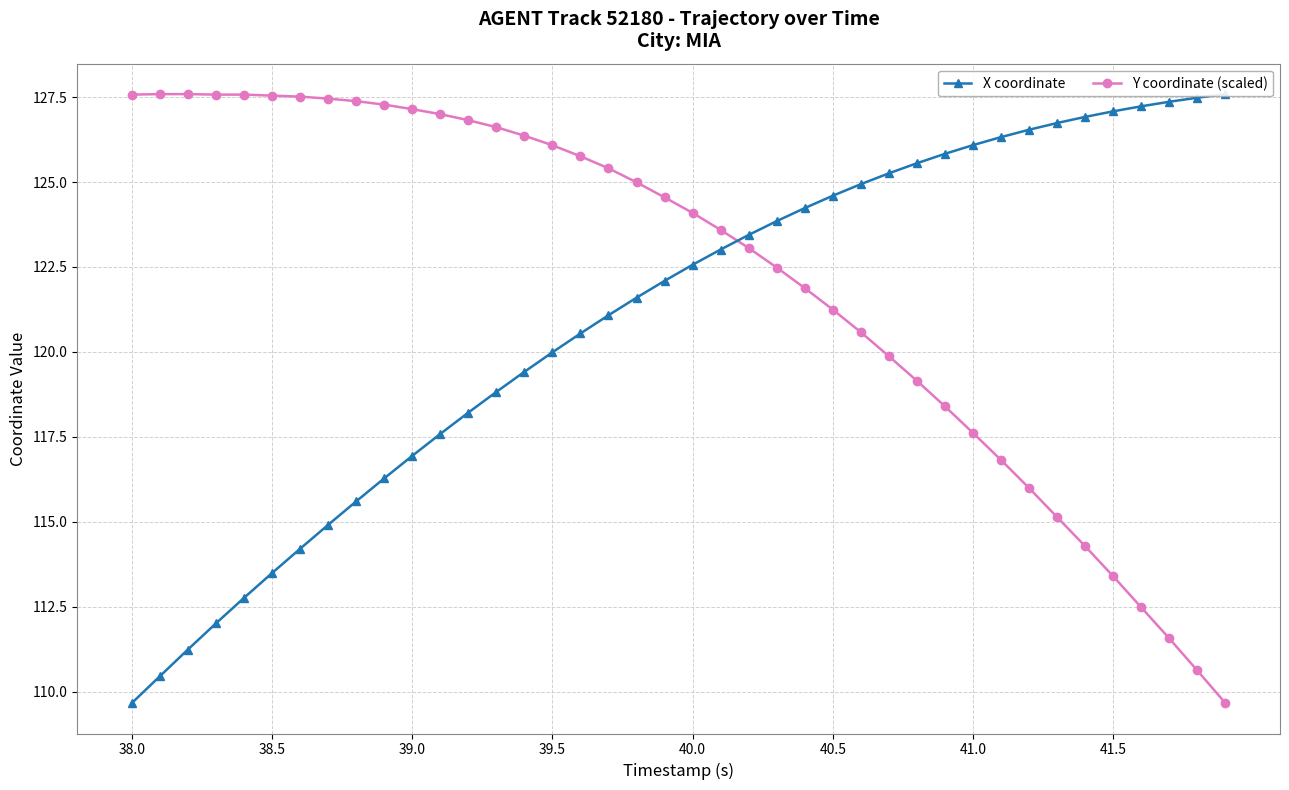

What is the difference between the second highest and second lowest values in the X coordinate series?

17.0